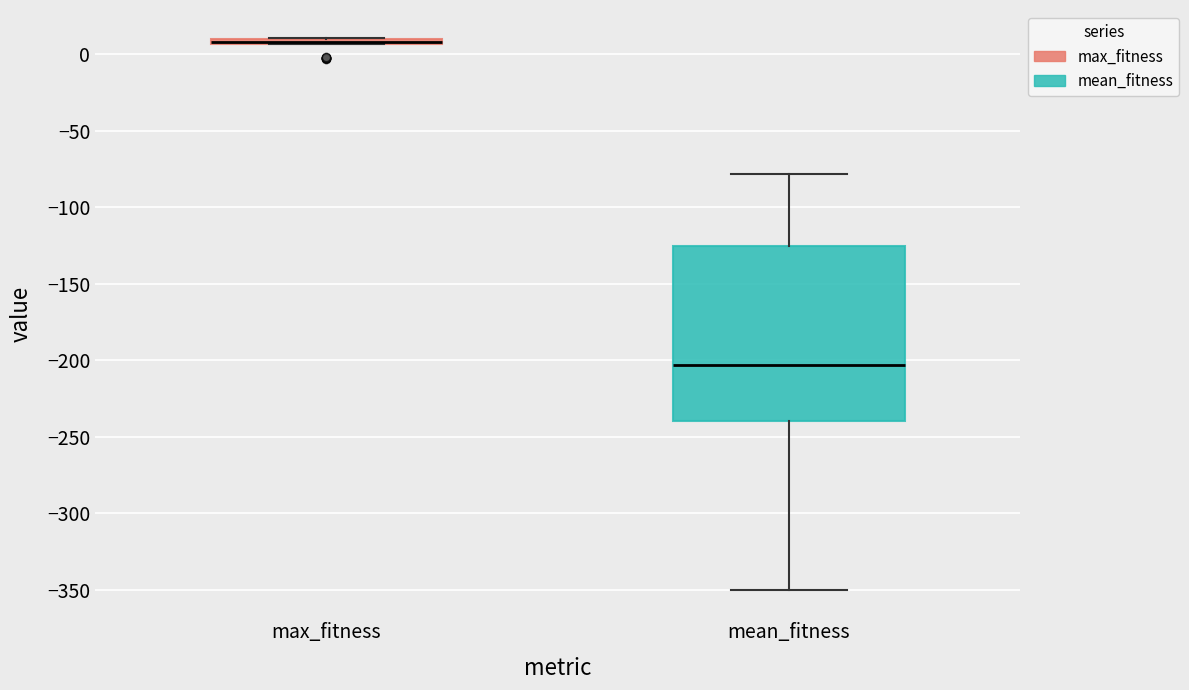

Which box is the tallest, from its lower edge to its upper edge?

mean_fitness